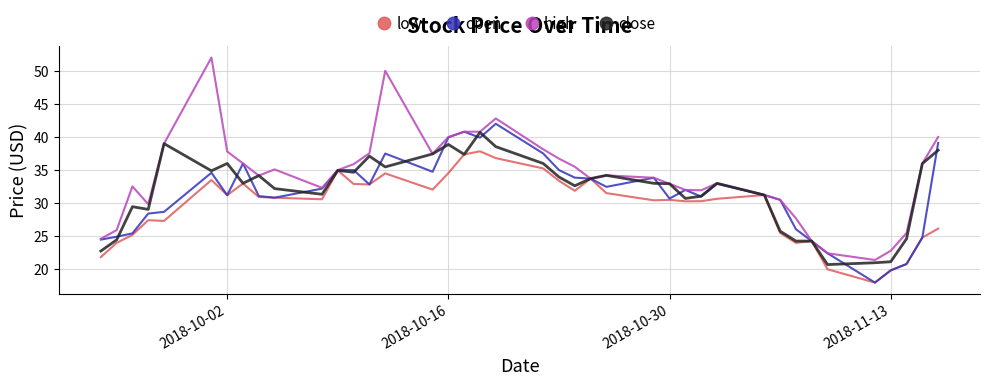

What are all the series names shown in the legend?

low, open, high, close